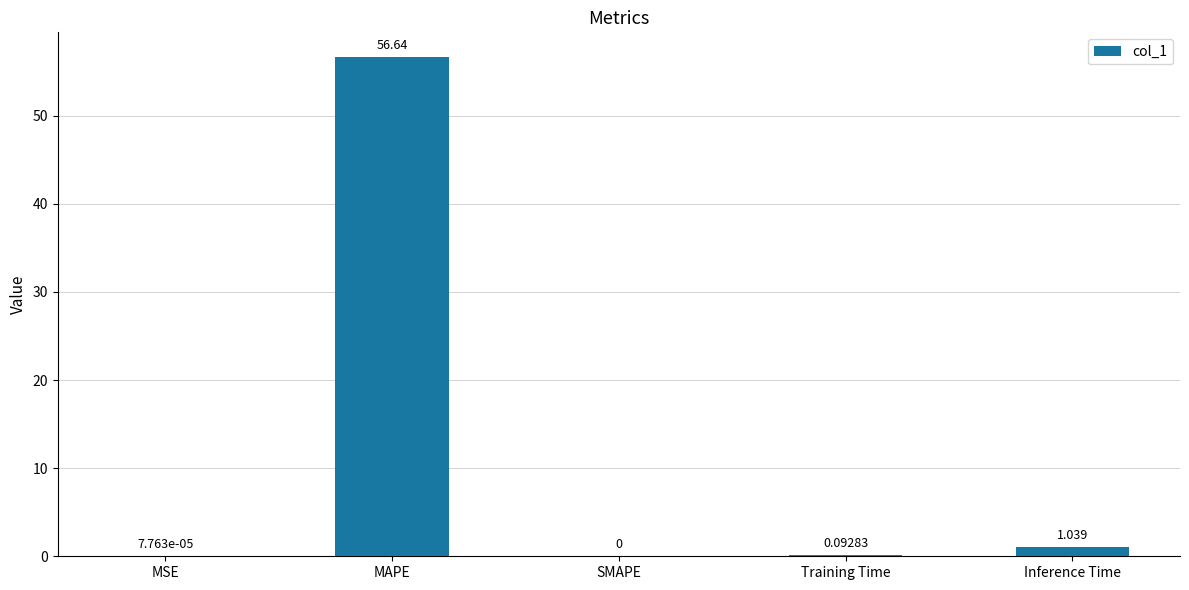

At which category does the chart reach its peak across all series?

MAPE